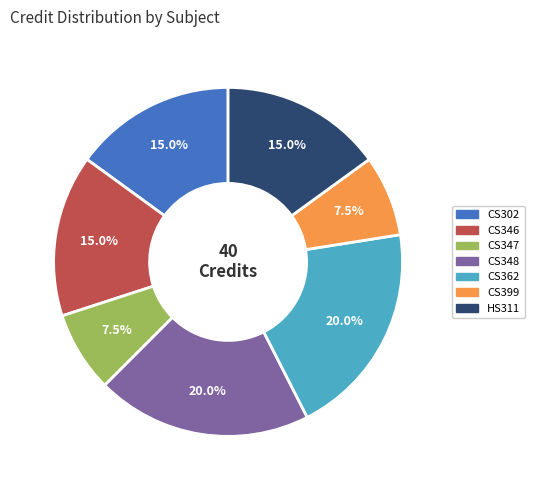

Between CS348 and HS311, which is larger?

CS348